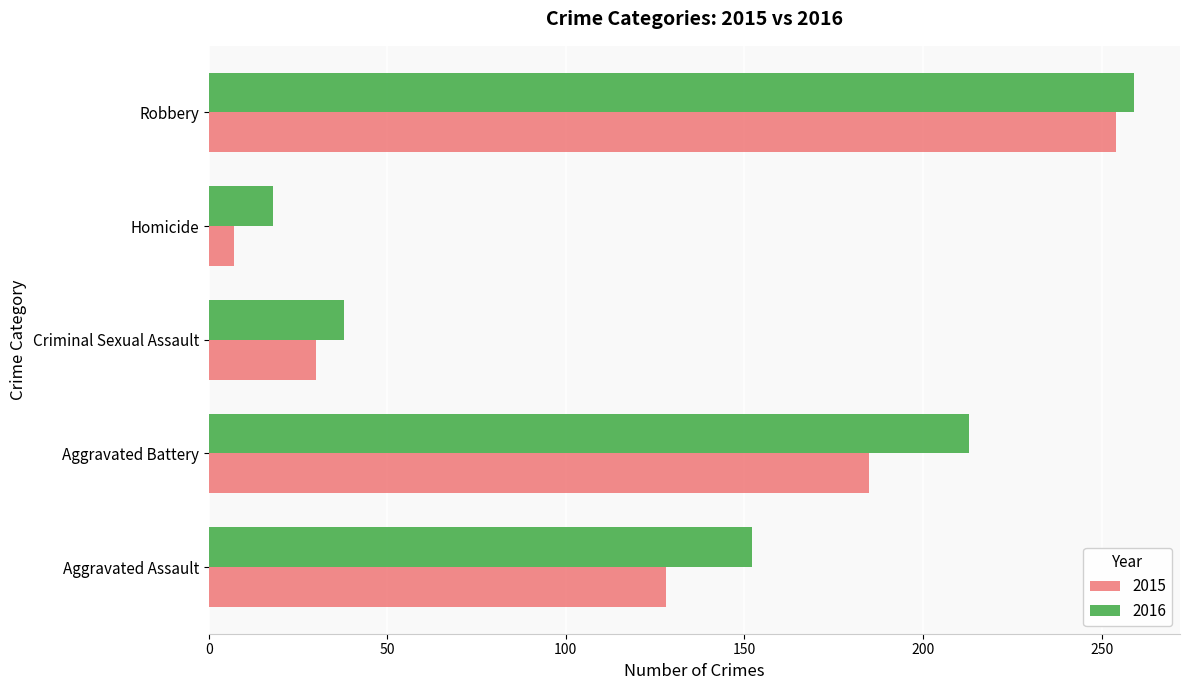

What is the sum of the 2016 values at Criminal Sexual Assault and Robbery?

297